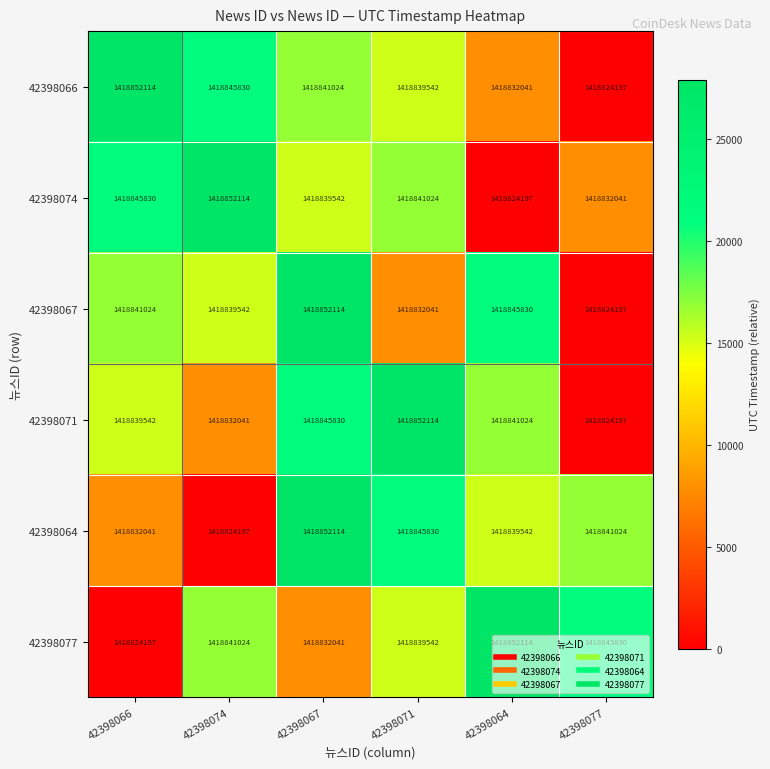

Rank the series at 42398074 from highest to lowest value.

42398074, 42398066, 42398077, 42398067, 42398071, 42398064